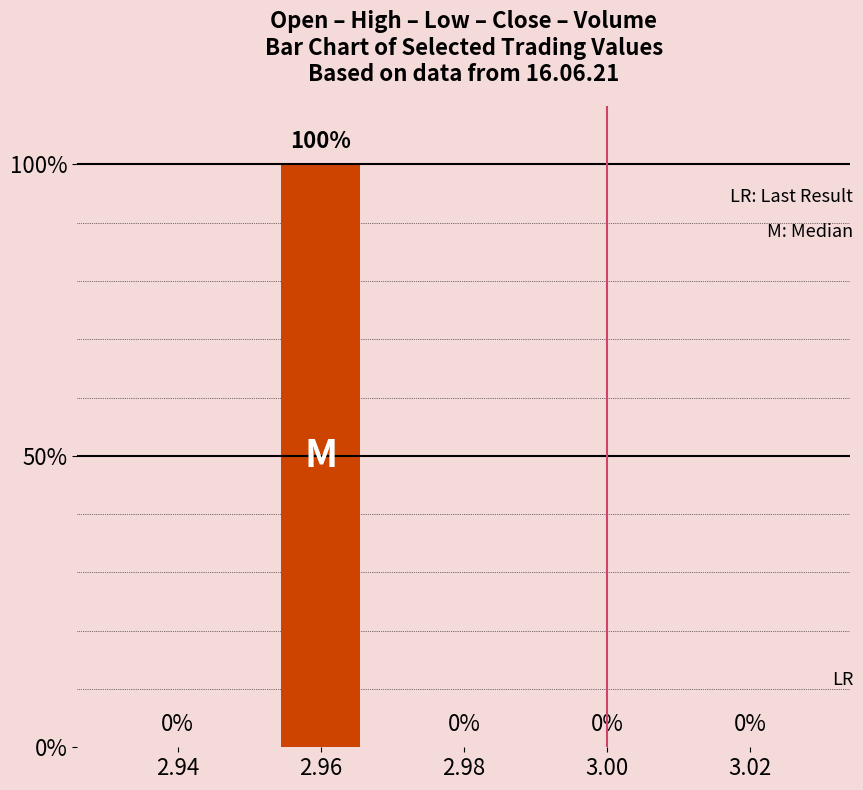

Is it true that the value at 2.96 is 100?

True